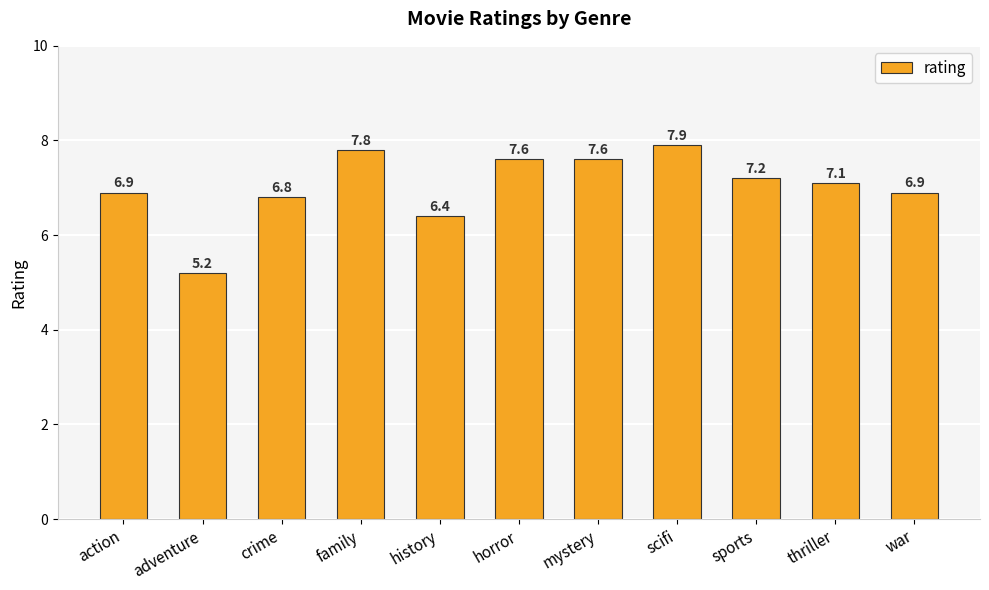

Reading left to right, extract all data points from this chart.

action=6.9	adventure=5.2	crime=6.8	family=7.8	history=6.4	horror=7.6	mystery=7.6	scifi=7.9	sports=7.2	thriller=7.1	war=6.9